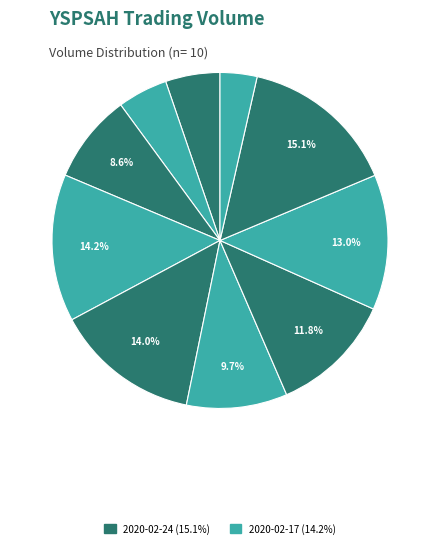

How many slices are in this pie chart?

10